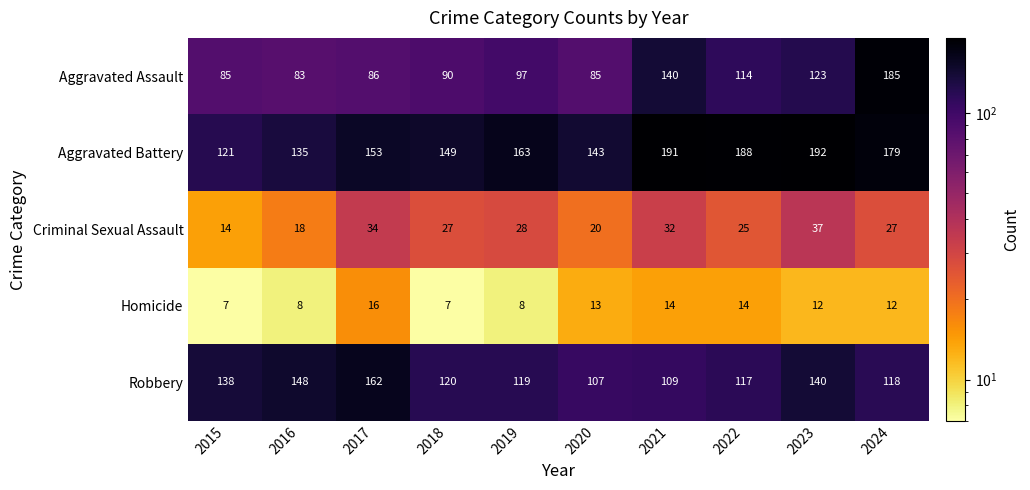

What is the average value of the Homicide series?

11